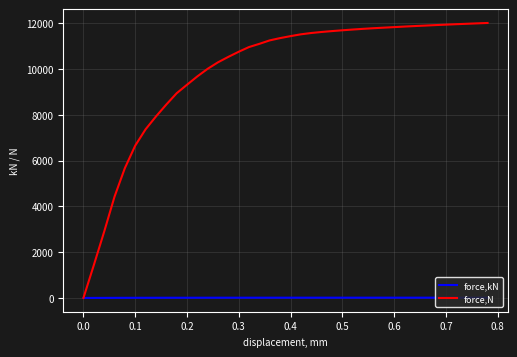

Which series has the largest total across all categories?

force,N